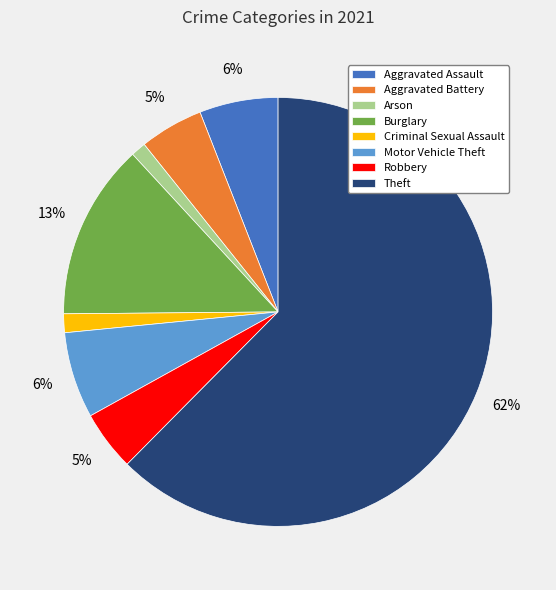

Approximately how many times larger is the value at Aggravated Battery compared to Theft?

0.1